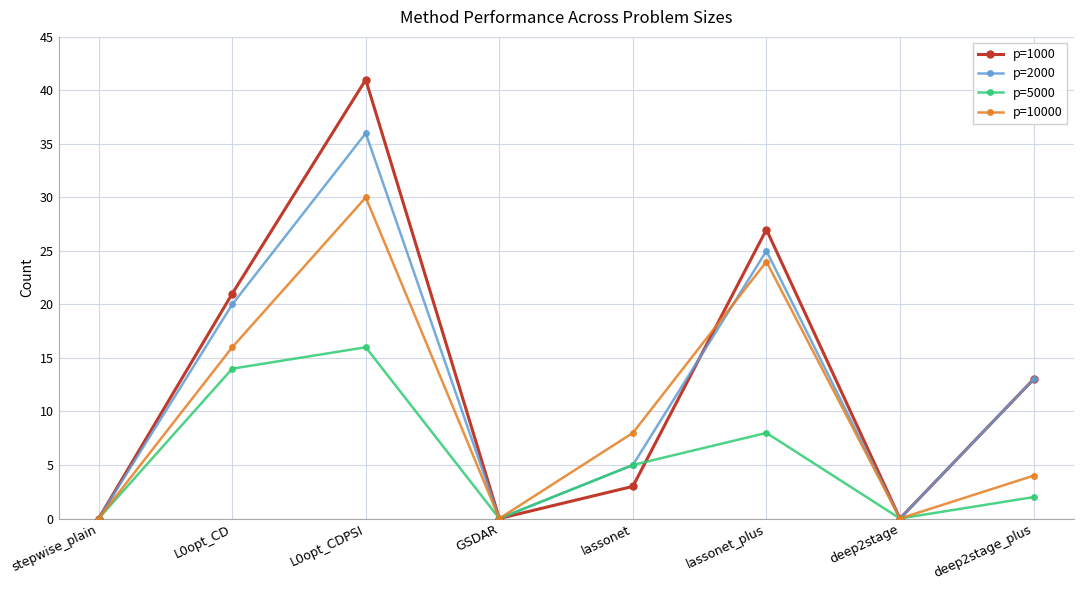

Which label corresponds to the largest value in the chart?

L0opt_CDPSI